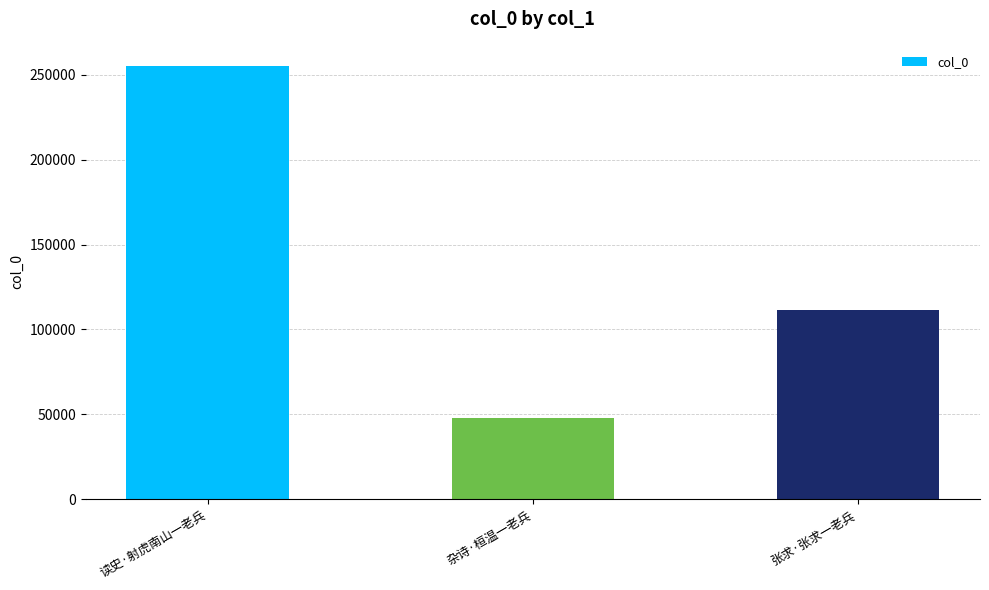

The chart shows a value of 255092 at 读史·射虎南山一老兵. True or false?

True